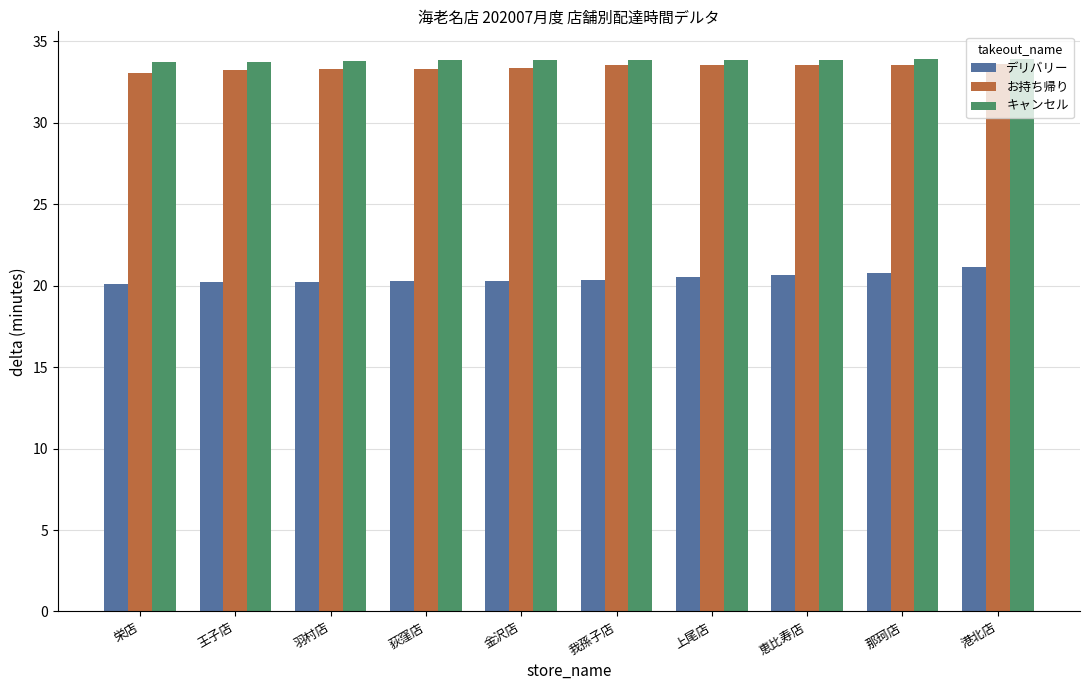

Is it true that キャンセル equals 33.9 at 港北店?

True